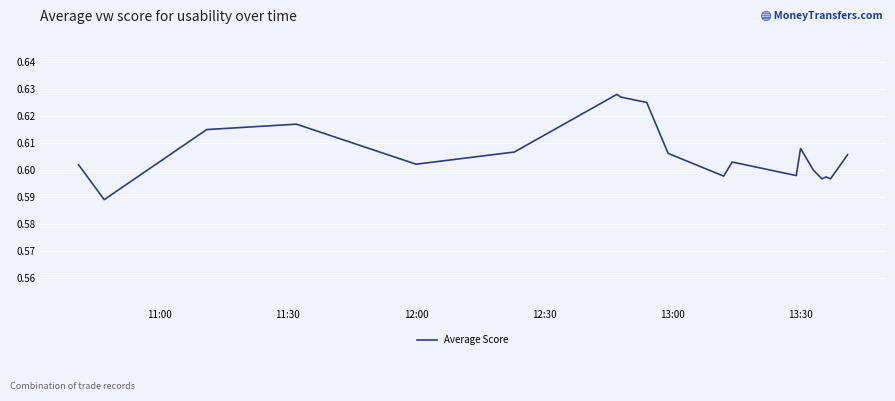

How many lines are shown in the chart?

1